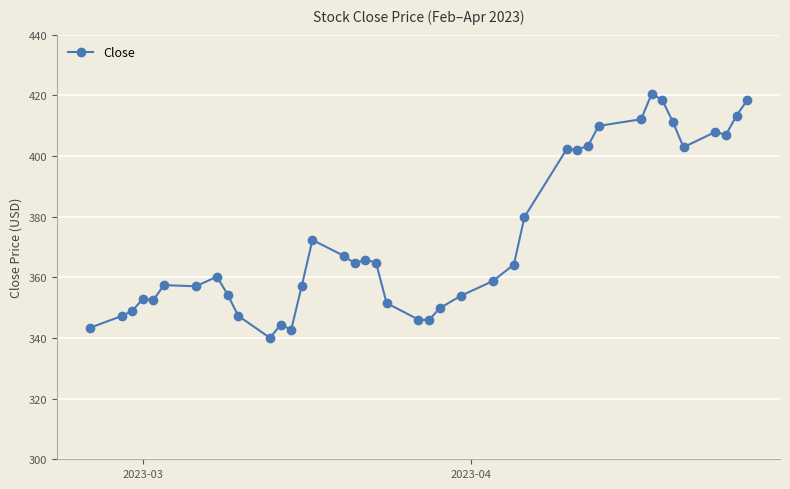

What is the difference between the maximum and minimum values?

80.5